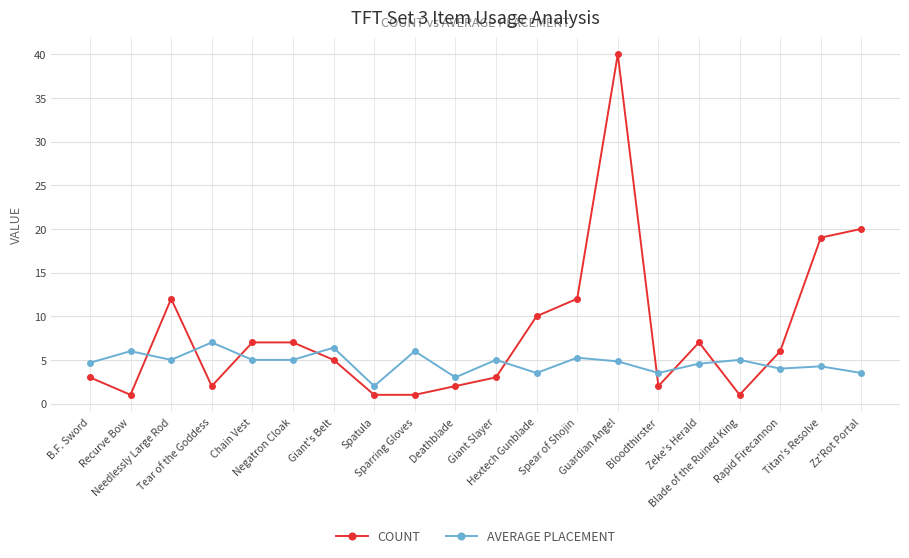

How many lines are shown in the chart?

2